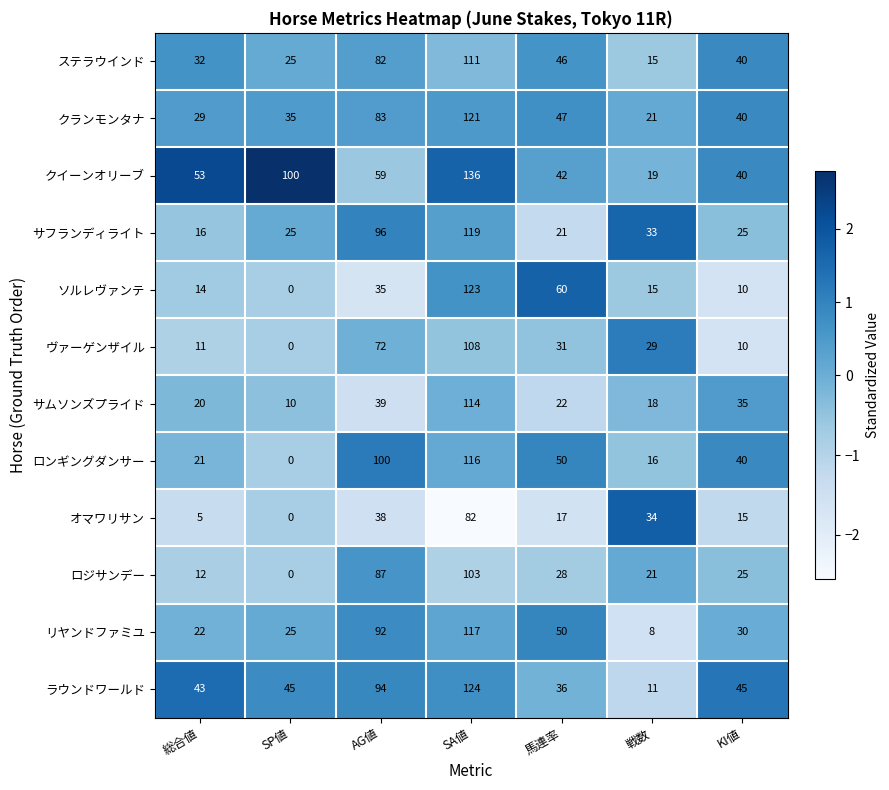

What is the difference between the maximum and minimum values in the クイーンオリーブ series?

117